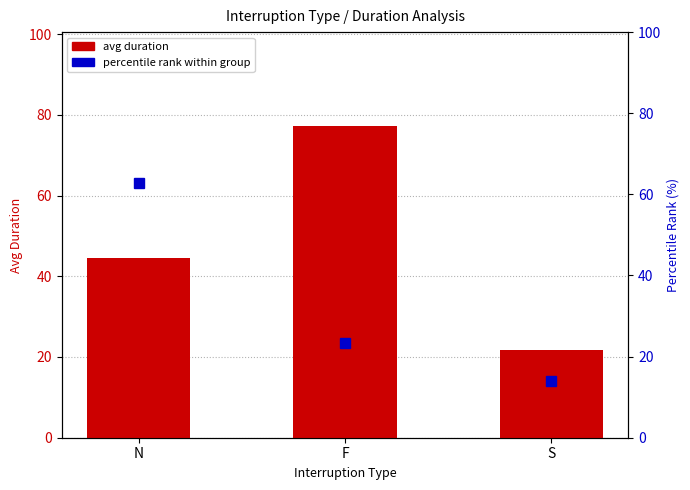

What is the sum of the avg duration values at N and F?

121.7